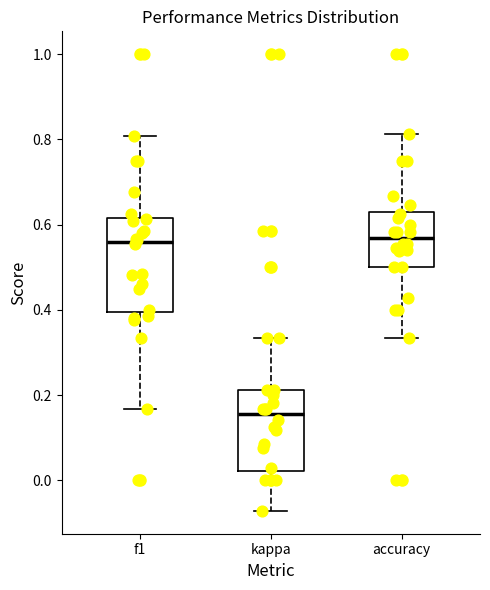

Reading left to right, read every box against the y-axis: the position of its median line, the range the box covers, and the ends of its whiskers. The values are not printed on the chart, so give them approximately, as read against the axis.

f1: median 0.56, box 0.40 to 0.62, whiskers 0.16 to 0.80
kappa: median 0.16, box 0.02 to 0.22, whiskers -0.08 to 0.34
accuracy: median 0.56, box 0.50 to 0.64, whiskers 0.34 to 0.82